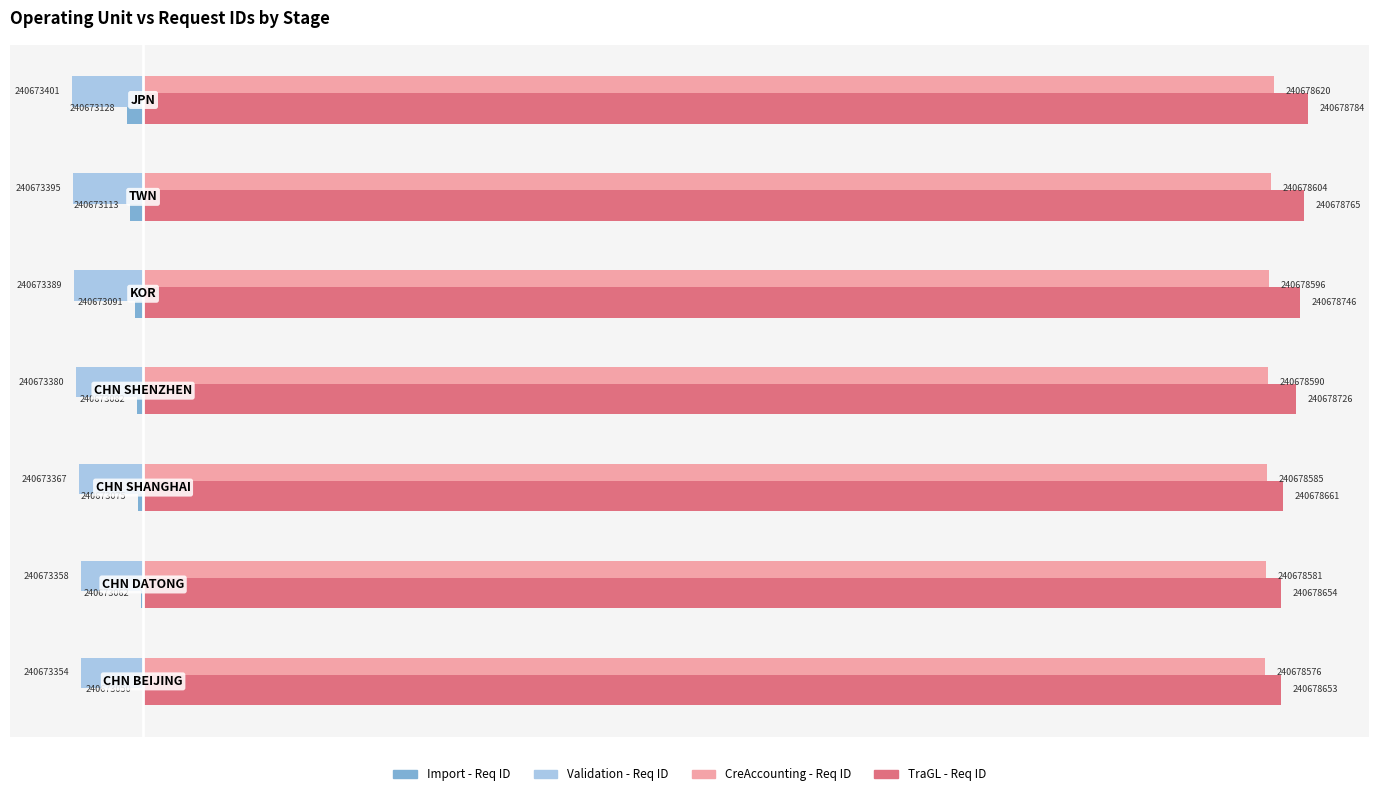

What are all the series names shown in the legend?

Import - Req ID, Validation - Req ID, CreAccounting - Req ID, TraGL - Req ID